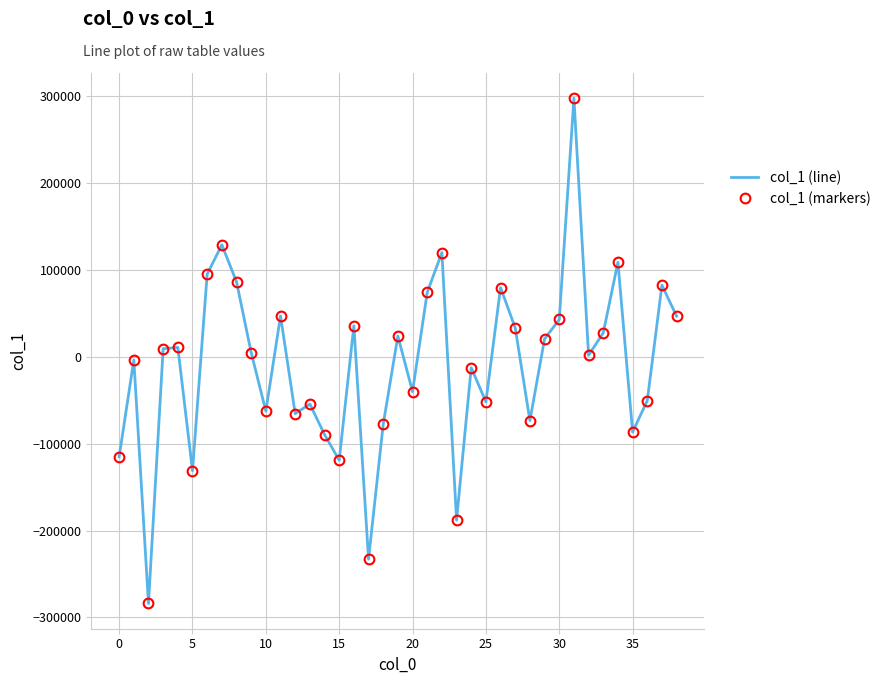

What is the sum of all col_1 (line) values?

-353238.6